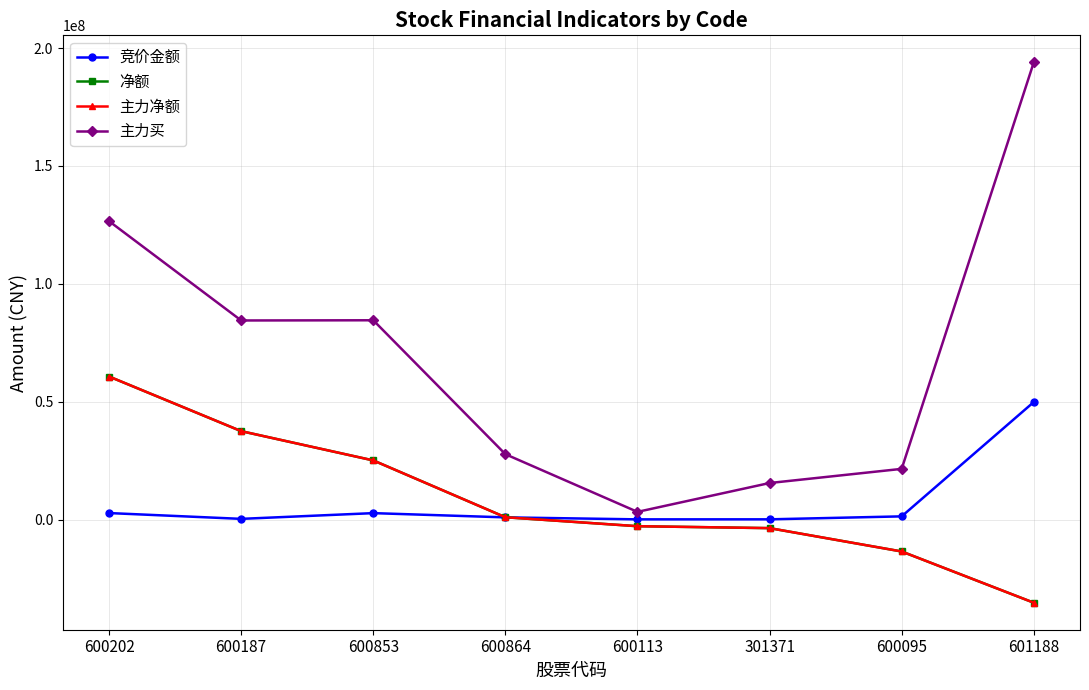

How many lines are shown in the chart?

4